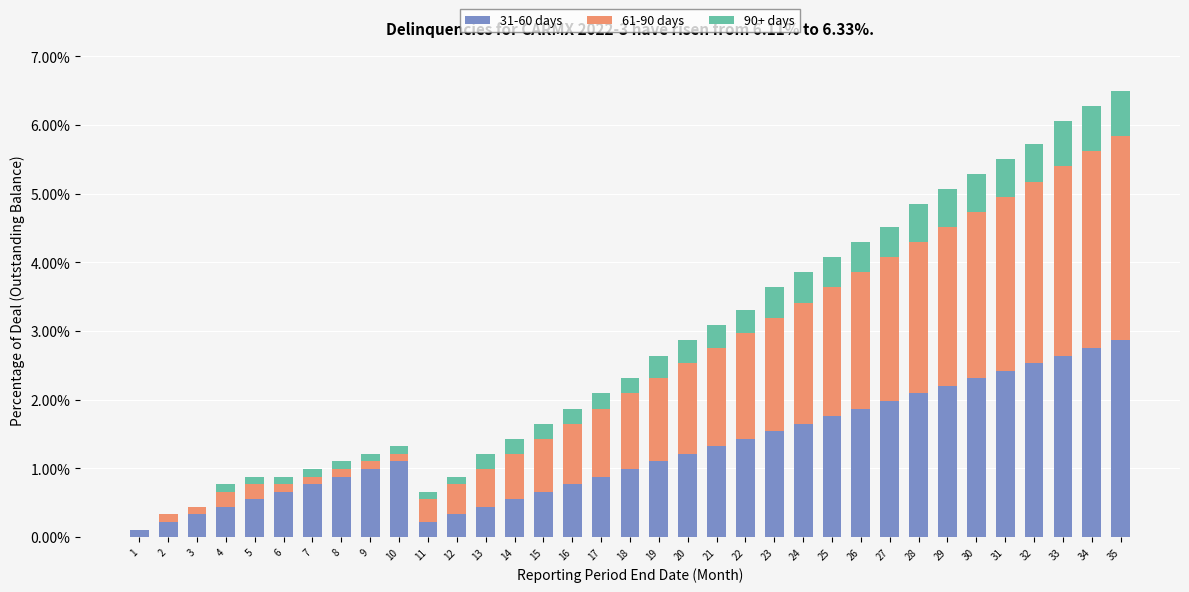

Does the chart contain stacked bars?

Yes